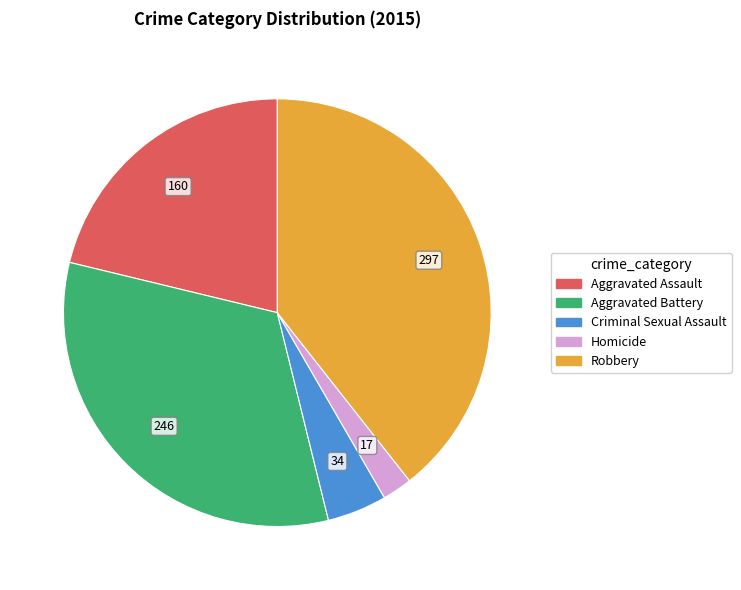

Count the number of slices in the pie.

5